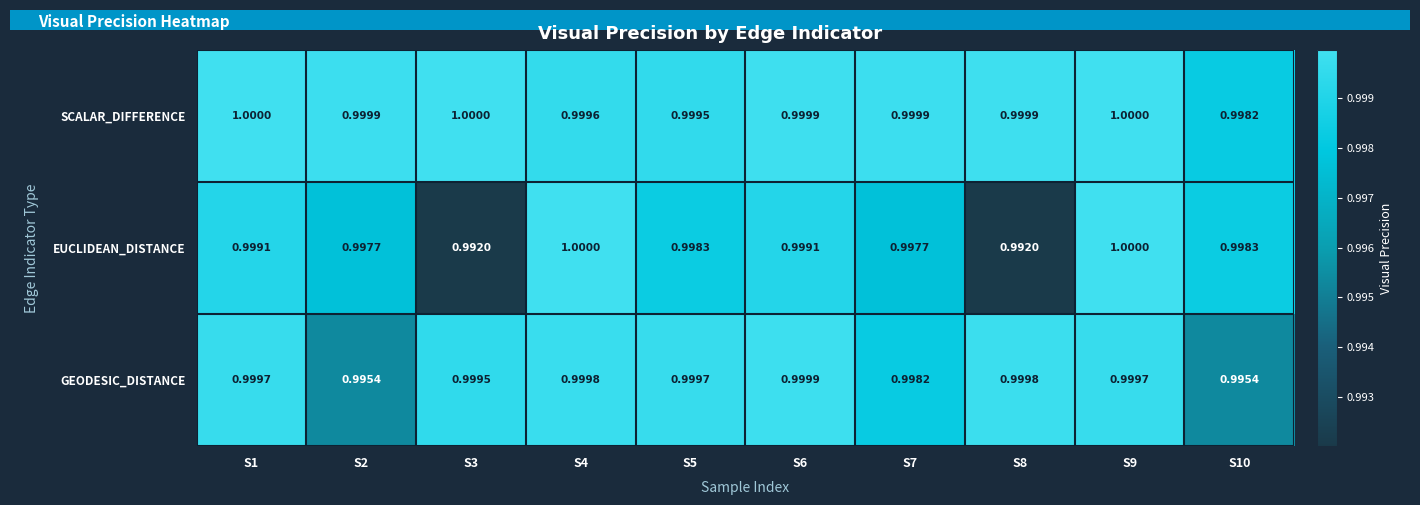

Is the value of GEODESIC_DISTANCE at S5 greater than the value of EUCLIDEAN_DISTANCE at S7?

Yes